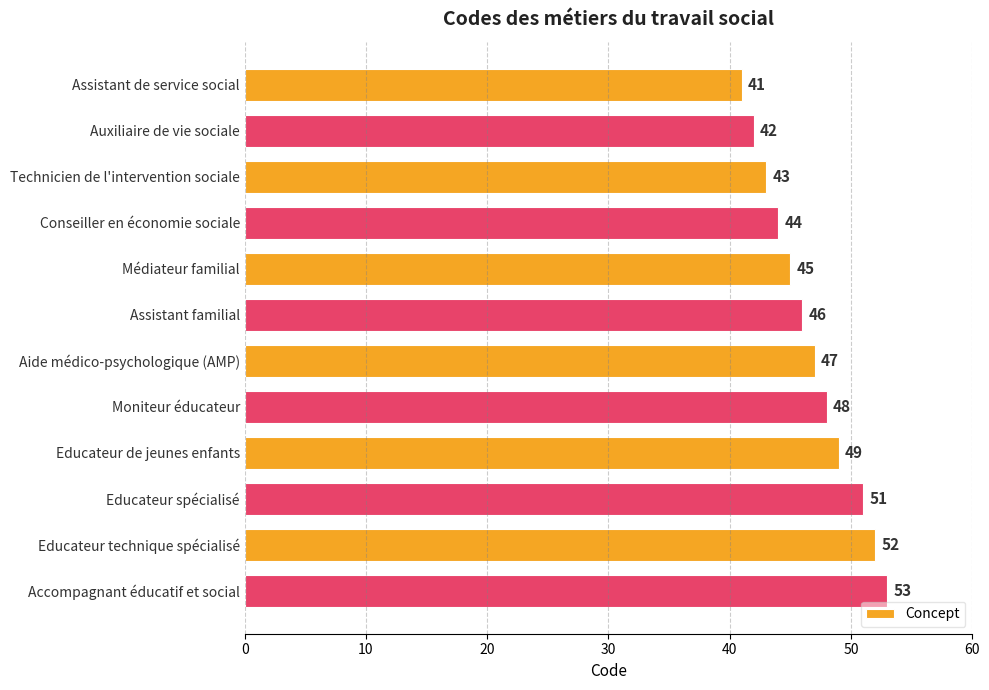

Rank the categories by value from highest to lowest.

Accompagnant éducatif et social, Educateur technique spécialisé, Educateur spécialisé, Educateur de jeunes enfants, Moniteur éducateur, Aide médico-psychologique (AMP), Assistant familial, Médiateur familial, Conseiller en économie sociale, Technicien de l'intervention sociale, Auxiliaire de vie sociale, Assistant de service social